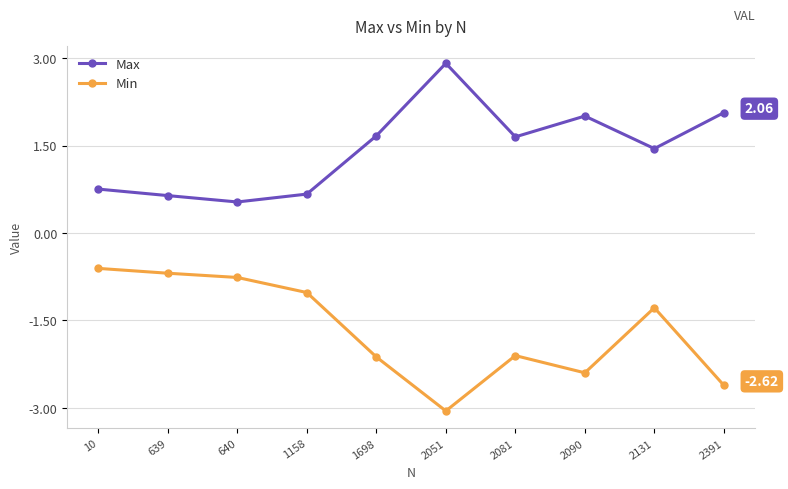

True or false: Max and Min intersect in this chart.

False